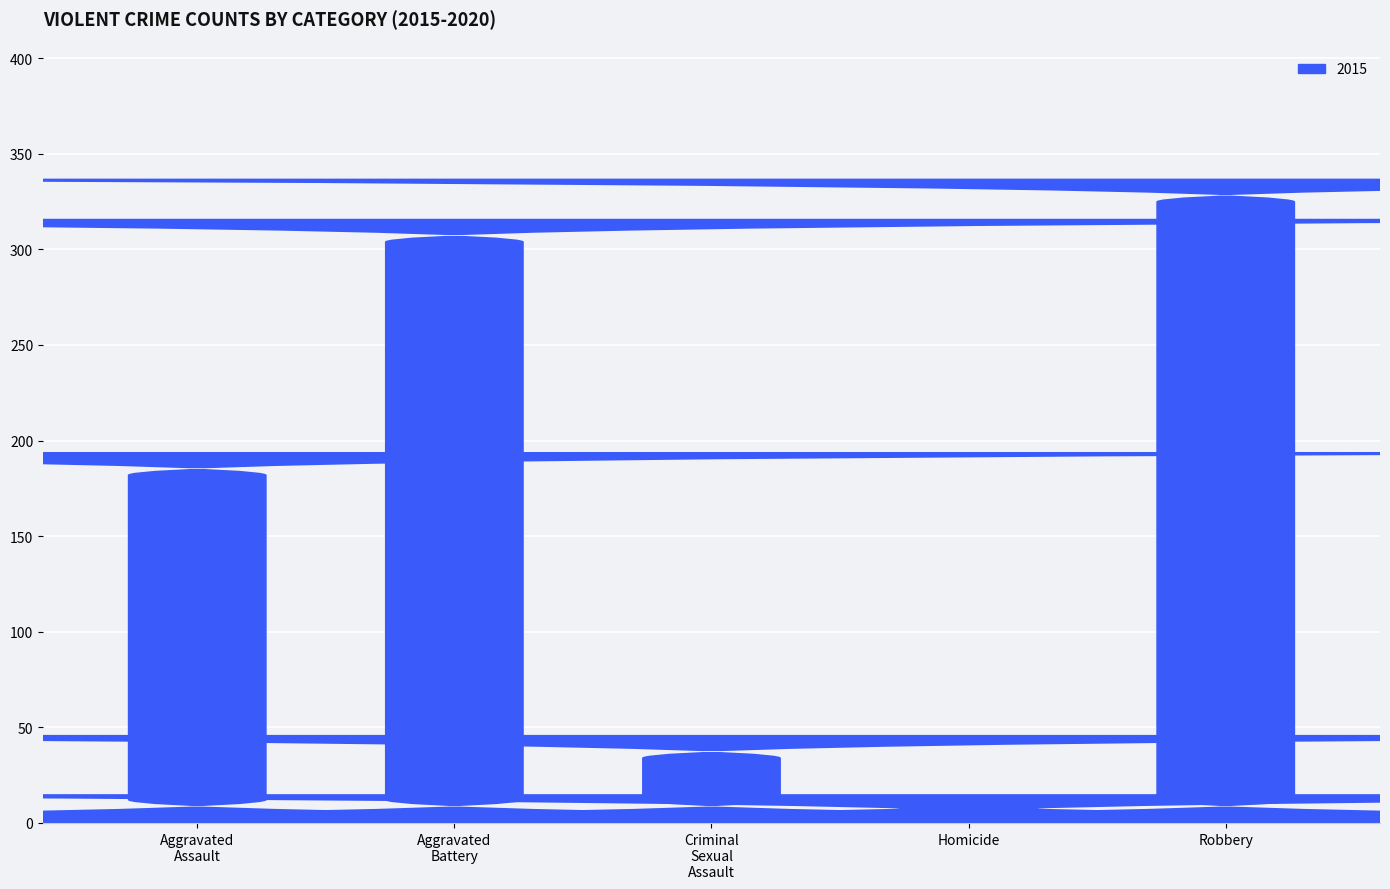

Count the number of categories in the chart.

5